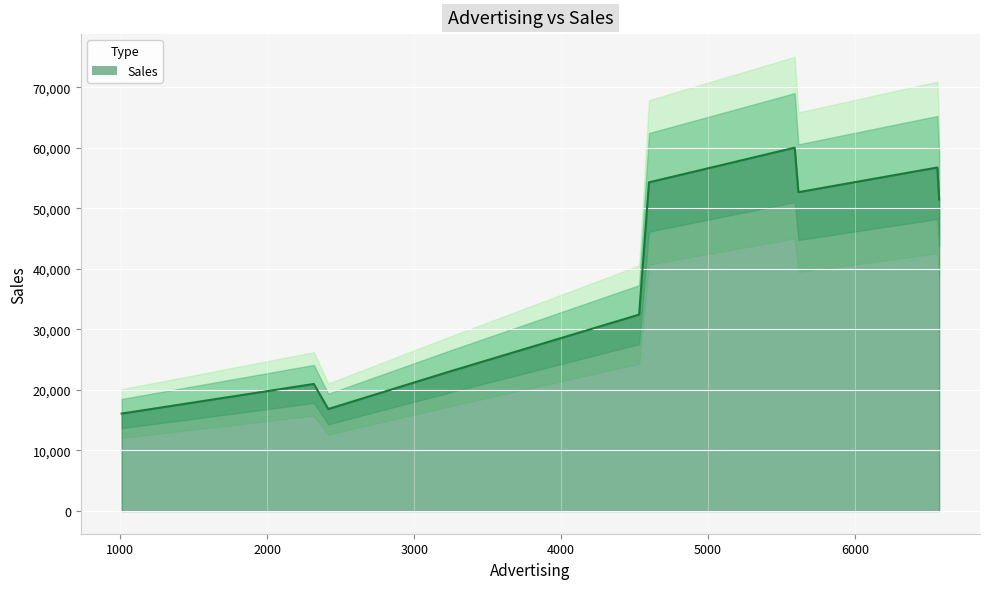

True or false: there are more than 2 points higher than both neighbors.

True